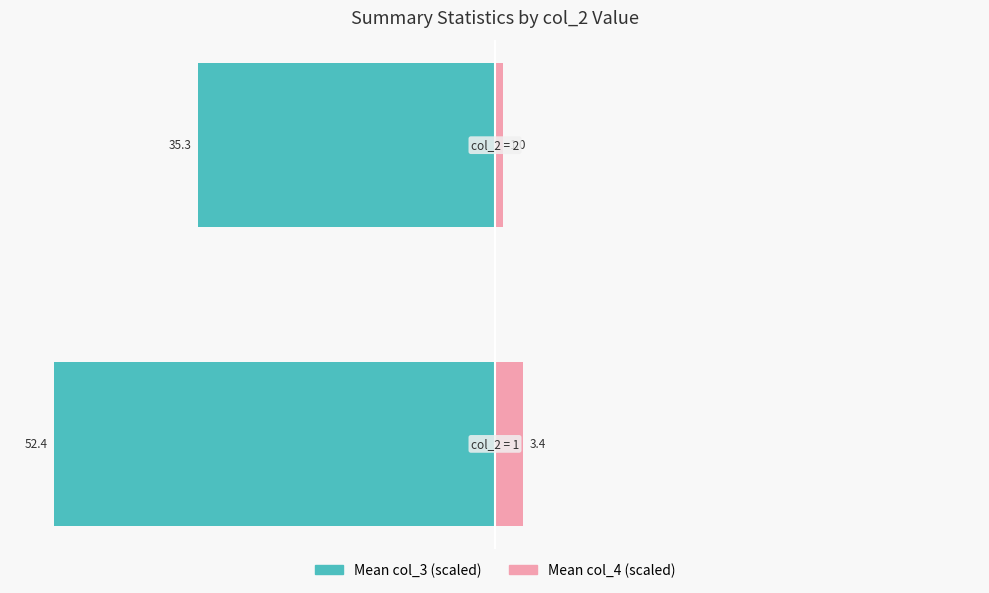

How many distinct data groups are displayed?

2